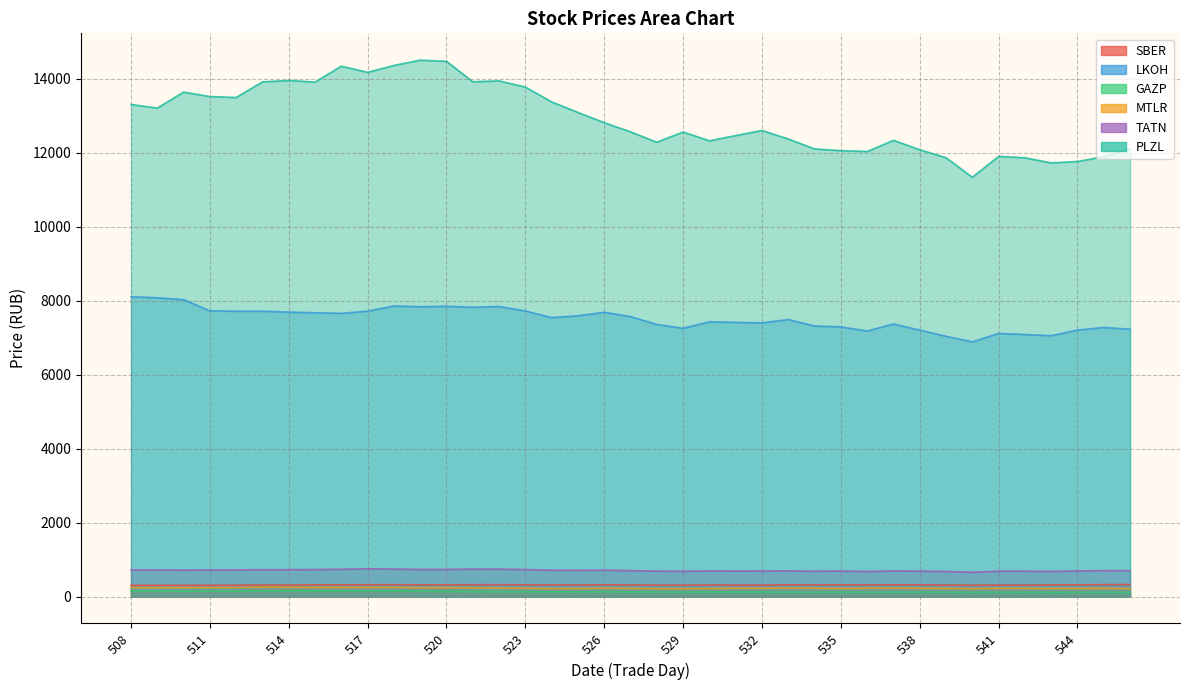

Reading left to right, transcribe all the data shown in this chart.

SBER: 508=307.4	509=307.5	510=306.0	511=308.2	512=311.2	513=313.5	514=314.9	515=318.1	516=319.7	517=322.9	518=323.2	519=321.1	520=320.6	521=322.9	522=323.5	523=321.0	524=317.1	525=318.2	526=320.4	527=316.6	528=313.1	529=310.9	530=316.5	531=314.7	532=313.1	533=319.9	534=317.3	535=317.8	536=317.7	537=319.4	538=317.6	539=314.3	540=310.7	541=314.1	542=314.1	543=317.2	544=319.8	545=324.6	546=327.2
LKOH: 508=8104.5	509=8075.5	510=8026.5	511=7722.5	512=7714.0	513=7713.5	514=7689.0	515=7672.0	516=7655.5	517=7715.0	518=7854.5	519=7834.5	520=7848.0	521=7820.0	522=7841.5	523=7720.0	524=7541.5	525=7590.0	526=7684.0	527=7567.0	528=7355.5	529=7252.0	530=7426.0	531=7412.5	532=7398.0	533=7489.0	534=7315.0	535=7290.0	536=7178.5	537=7368.0	538=7203.0	539=7036.0	540=6885.0	541=7112.5	542=7084.0	543=7051.5	544=7204.0	545=7275.0	546=7227.0
GAZP: 508=157.8	509=155.2	510=153.6	511=154.2	512=154.2	513=154.6	514=157.9	515=156.2	516=157.0	517=157.9	518=155.2	519=145.0	520=139.5	521=139.2	522=134.7	523=133.3	524=128.4	525=128.5	526=128.9	527=124.9	528=126.5	529=124.1	530=125.1	531=124.0	532=123.6	533=122.8	534=119.0	535=117.5	536=119.6	537=121.7	538=121.5	539=118.0	540=113.8	541=115.9	542=115.4	543=113.7	544=115.0	545=117.0	546=115.7
MTLR: 508=244.0	509=244.2	510=246.0	511=246.0	512=245.7	513=256.2	514=252.5	515=249.3	516=251.6	517=249.9	518=248.7	519=241.8	520=243.7	521=238.1	522=234.5	523=227.0	524=216.1	525=220.0	526=227.8	527=223.3	528=215.7	529=217.4	530=217.7	531=228.0	532=228.1	533=229.0	534=226.8	535=221.9	536=227.0	537=228.7	538=226.5	539=223.5	540=217.9	541=225.8	542=224.0	543=221.6	544=223.4	545=224.3	546=218.0
TATN: 508=719.7	509=718.4	510=715.1	511=718.0	512=721.8	513=728.9	514=729.8	515=731.2	516=739.7	517=751.9	518=746.5	519=733.4	520=734.2	521=745.8	522=743.4	523=732.1	524=713.0	525=710.8	526=715.2	527=702.8	528=688.5	529=685.5	530=694.0	531=691.6	532=692.9	533=695.7	534=686.3	535=693.2	536=678.0	537=695.3	538=688.3	539=679.8	540=657.2	541=688.0	542=688.2	543=681.1	544=694.4	545=701.5	546=702.7
PLZL: 508=13301.0	509=13202.5	510=13635.0	511=13515.0	512=13489.0	513=13910.0	514=13950.0	515=13905.0	516=14335.0	517=14170.0	518=14355.5	519=14498.0	520=14467.0	521=13915.5	522=13938.5	523=13770.0	524=13371.0	525=13085.0	526=12809.0	527=12560.0	528=12280.0	529=12556.5	530=12319.5	531=12460.0	532=12598.5	533=12367.5	534=12099.5	535=12052.5	536=12029.5	537=12331.5	538=12078.0	539=11861.5	540=11333.0	541=11898.0	542=11859.5	543=11722.0	544=11759.0	545=11892.0	546=12109.0